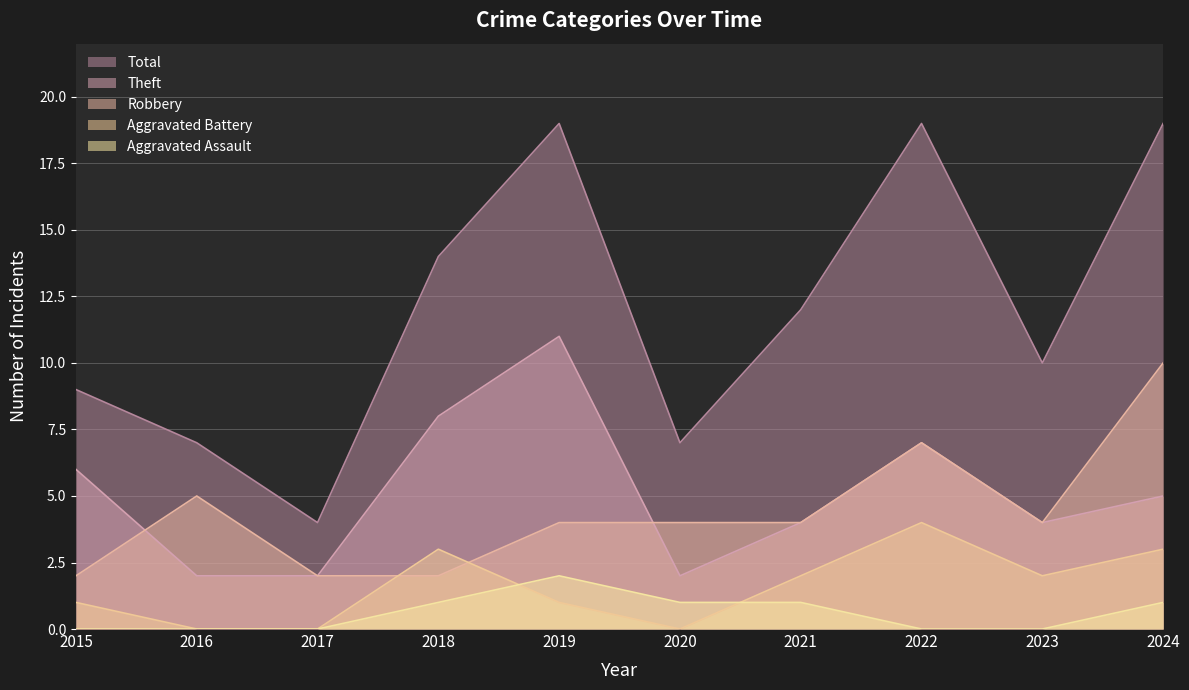

Is the value of Theft at 2017 greater than the value of Robbery at 2021?

No